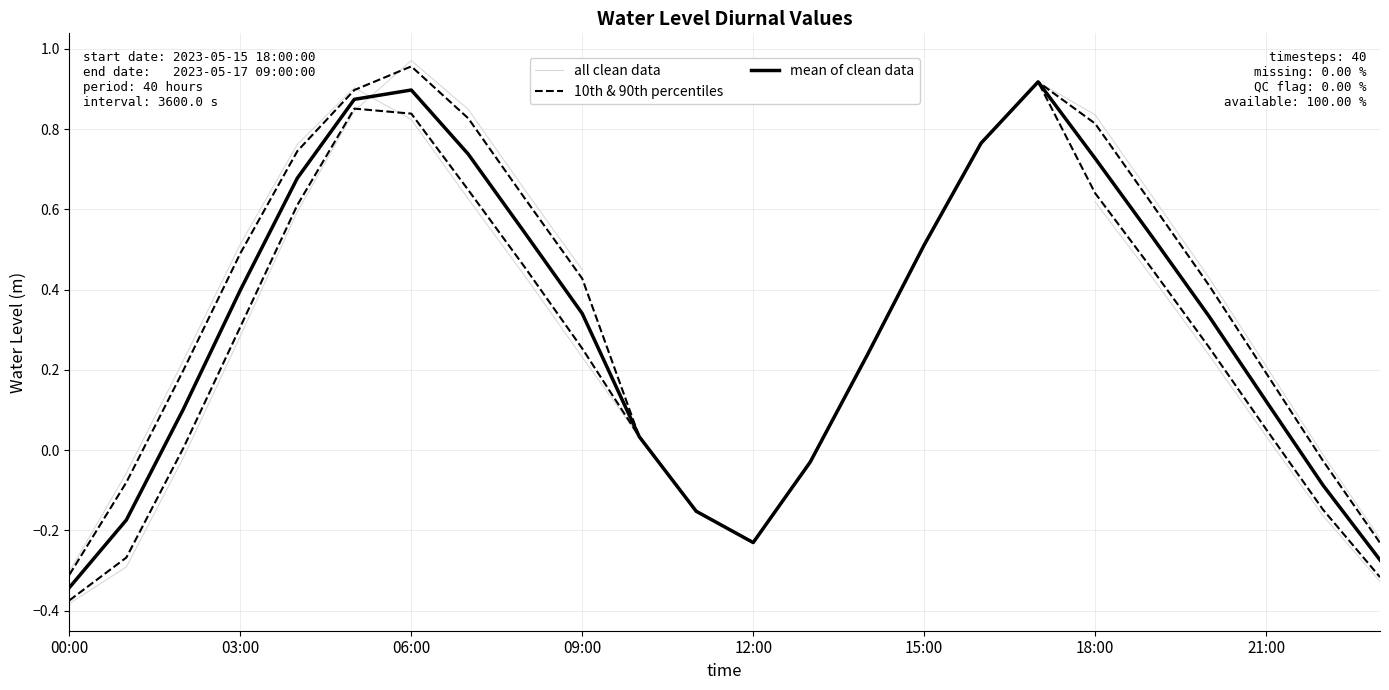

What is the average value?

0.3